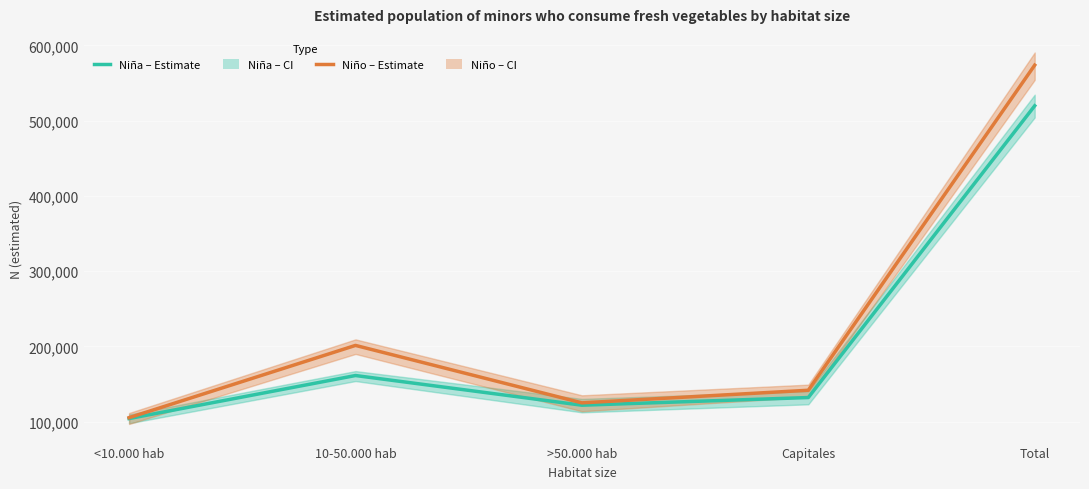

At which label does Niño Estimate first exceed 141828?

10-50.000 hab